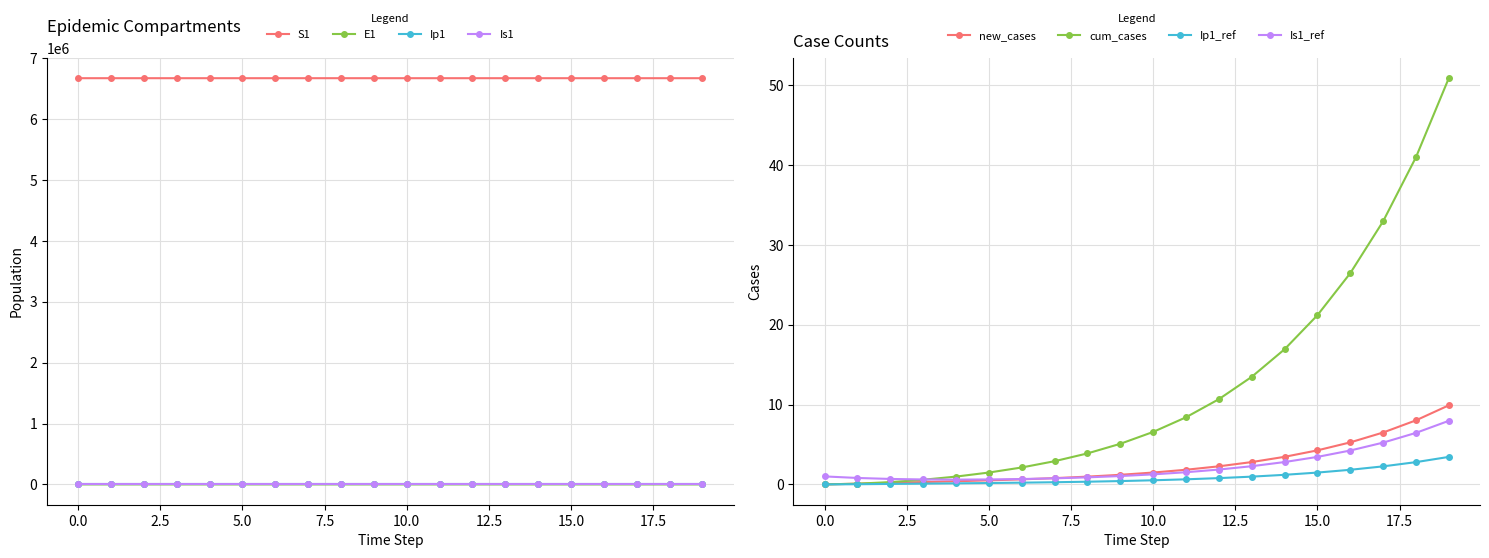

Reading left to right, list all the values displayed in this chart.

S1: 6671082.0	6671081.6	6671081.3	6671081.0	6671080.5	6671080.0	6671079.4	6671078.6	6671077.7	6671076.5	6671075.0	6671073.2	6671071.0	6671068.3	6671065.0	6671060.8	6671055.7	6671049.3	6671041.5	6671031.9
E1: 0.0	0.3	0.5	0.7	0.9	1.1	1.4	1.8	2.2	2.7	3.3	4.1	5.1	6.2	7.7	9.5	11.8	14.5	17.9	22.1
Ip1: 0.0	0.0	0.1	0.1	0.1	0.2	0.2	0.3	0.3	0.4	0.5	0.6	0.8	1.0	1.2	1.5	1.8	2.3	2.8	3.4
Is1: 1.0	0.8	0.7	0.6	0.6	0.6	0.7	0.8	0.9	1.0	1.3	1.5	1.9	2.3	2.8	3.4	4.2	5.2	6.5	8.0
new_cases: 0.0	0.1	0.2	0.3	0.4	0.5	0.6	0.8	1.0	1.2	1.5	1.8	2.3	2.8	3.5	4.3	5.3	6.5	8.0	9.9
cum_cases: 0.0	0.1	0.3	0.6	1.0	1.5	2.1	2.9	3.9	5.1	6.6	8.4	10.7	13.5	16.9	21.2	26.4	32.9	41.0	50.9